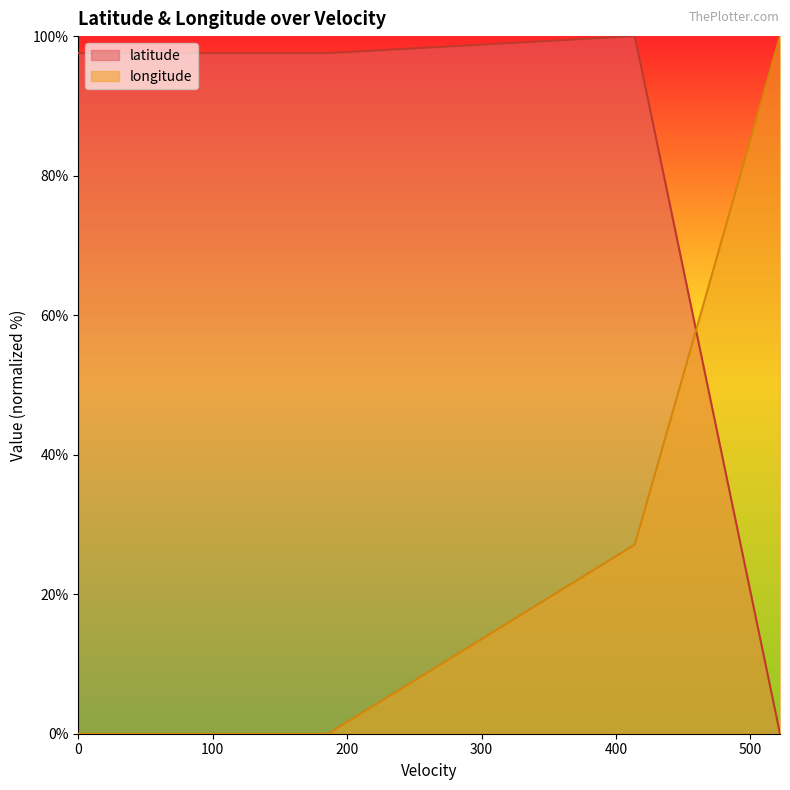

Count the number of data series in this chart.

2